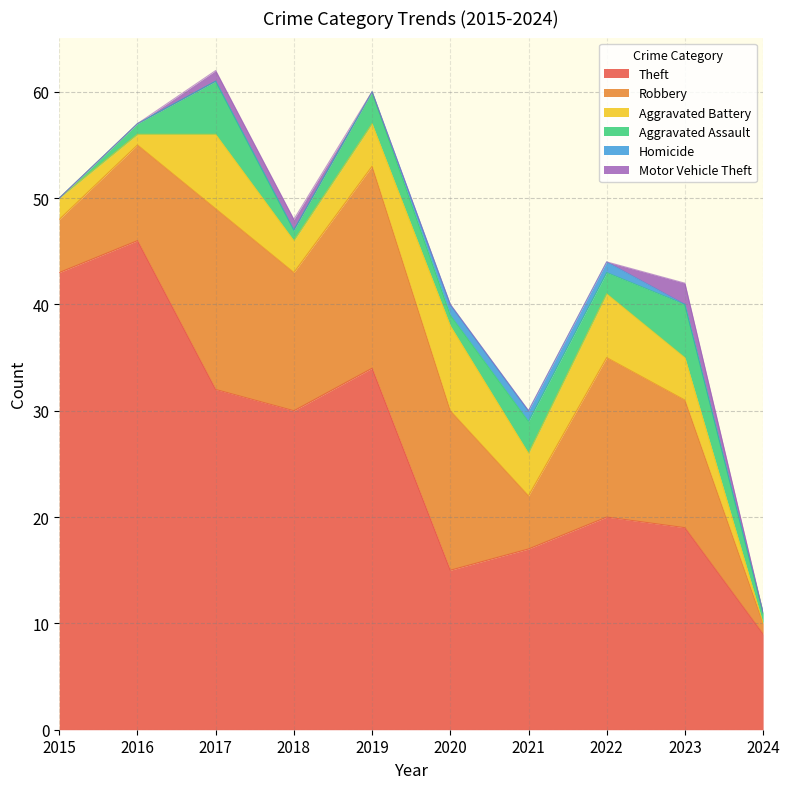

What is the highest value of the Robbery series?

19